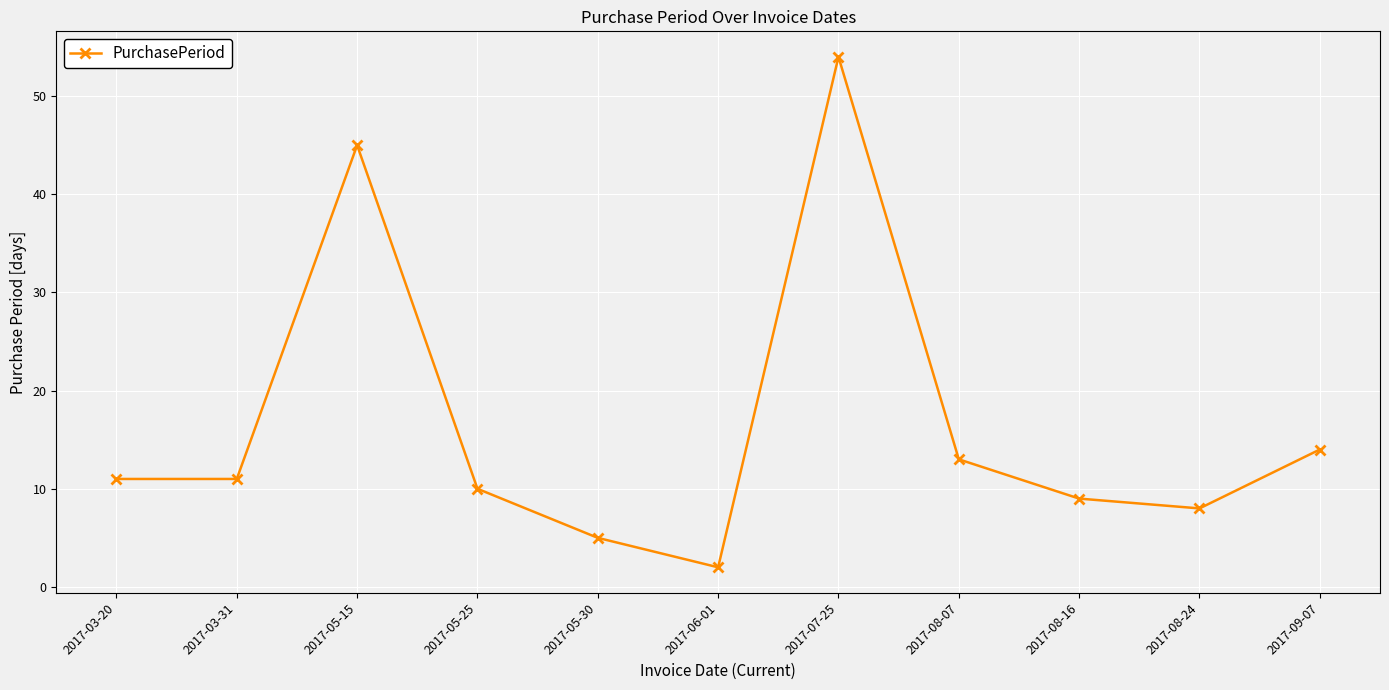

True or false: the data shows 5 at 2017-05-30.

True